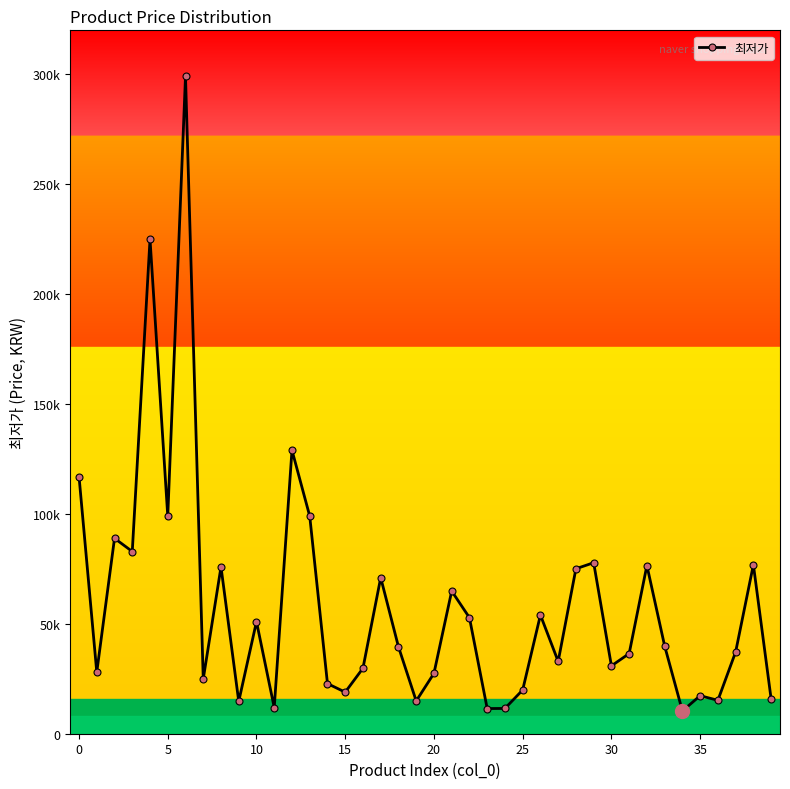

Is this an area chart (filled region under the line)?

No